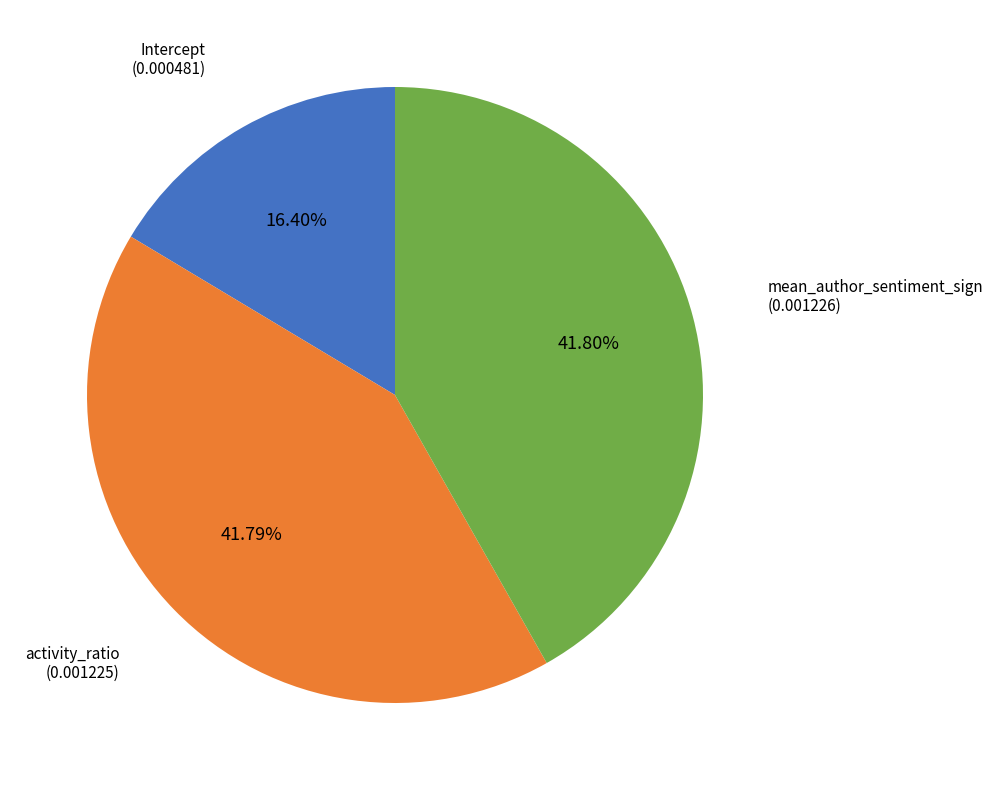

To the nearest percent, what is the difference between the largest and smallest slice percentages?

25%